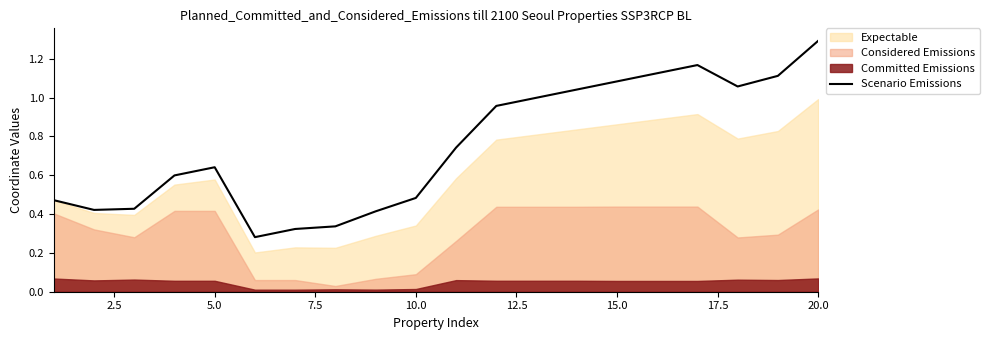

How many lines are shown in the chart?

1